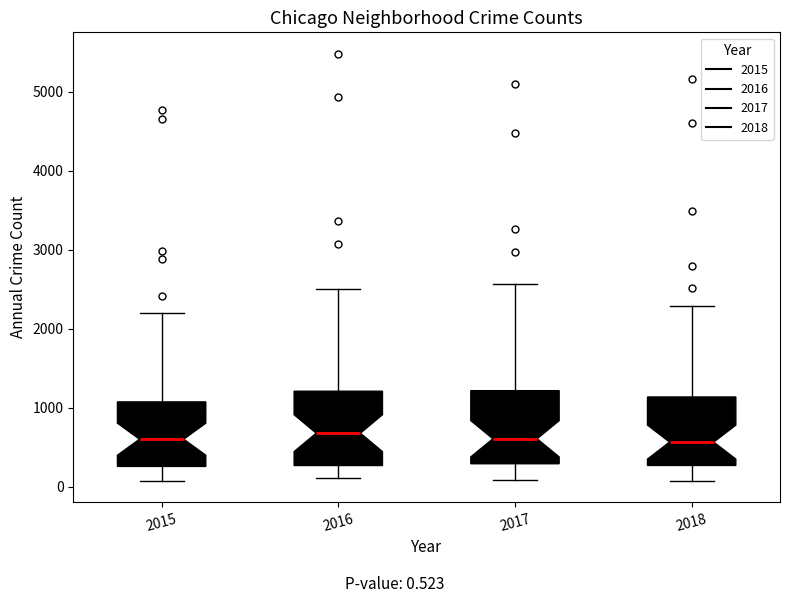

Reading left to right, transcribe this box plot: for each box, give where its median line is, the range the box spans, and where its two whiskers end, as read against the y-axis. The values are not printed on the chart, so give them approximately, as read against the axis.

2015: median 600, box 300 to 1100, whiskers 100 to 2200
2016: median 700, box 300 to 1200, whiskers 100 to 2500
2017: median 600, box 300 to 1200, whiskers 100 to 2600
2018: median 600, box 300 to 1100, whiskers 100 to 2300